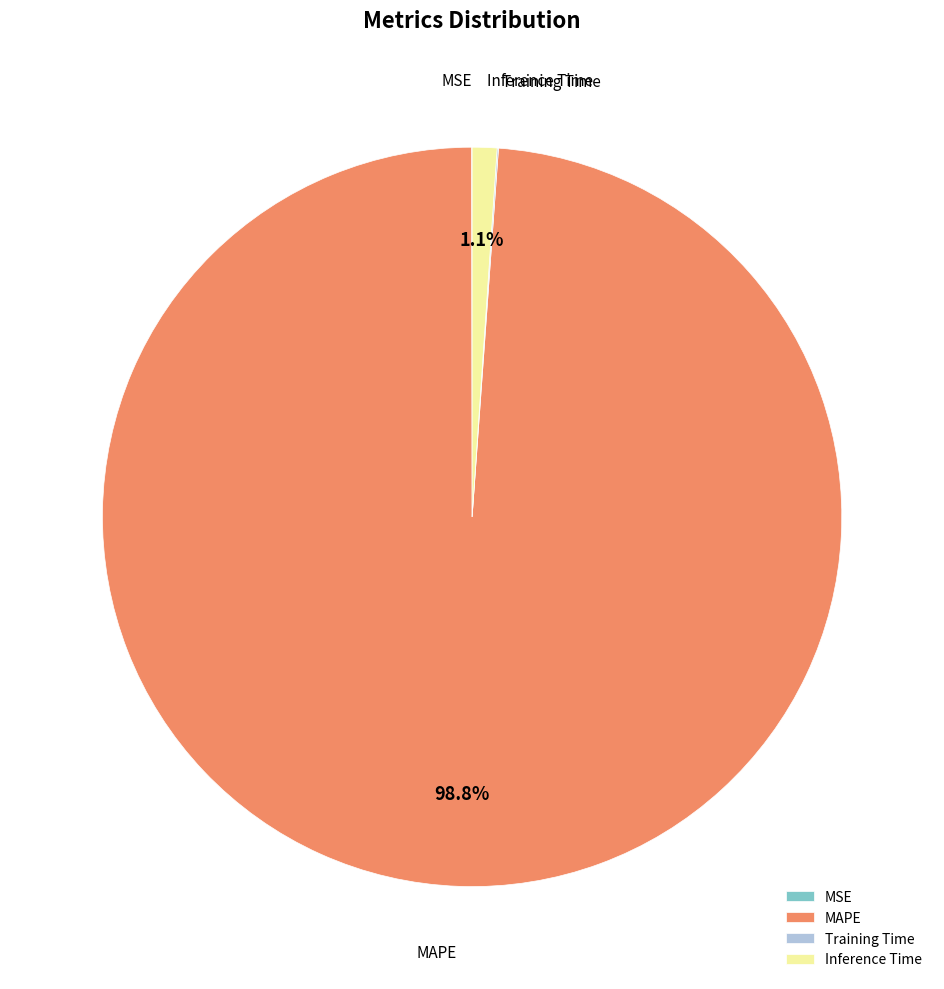

What is the largest slice in the pie chart?

MAPE